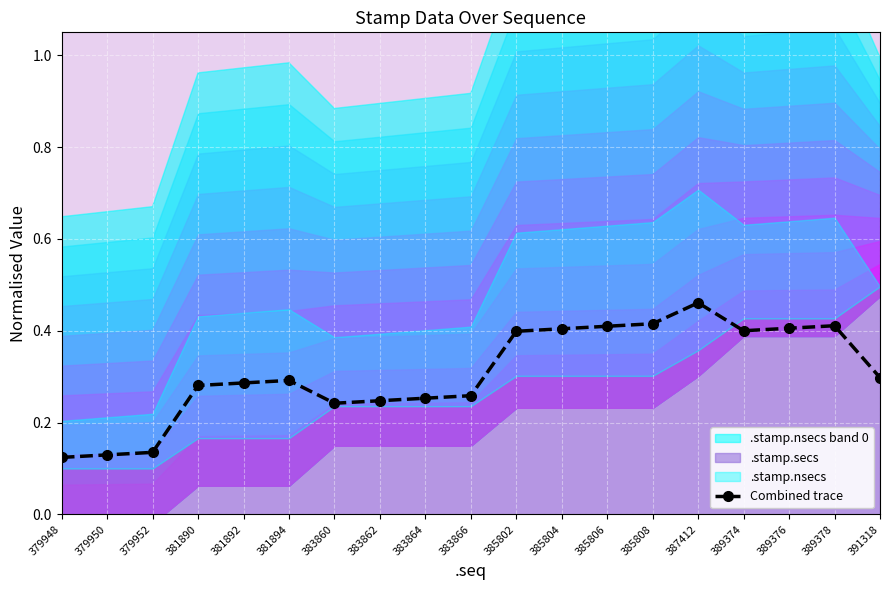

True or false: there are more than 0 points higher than both neighbors.

True